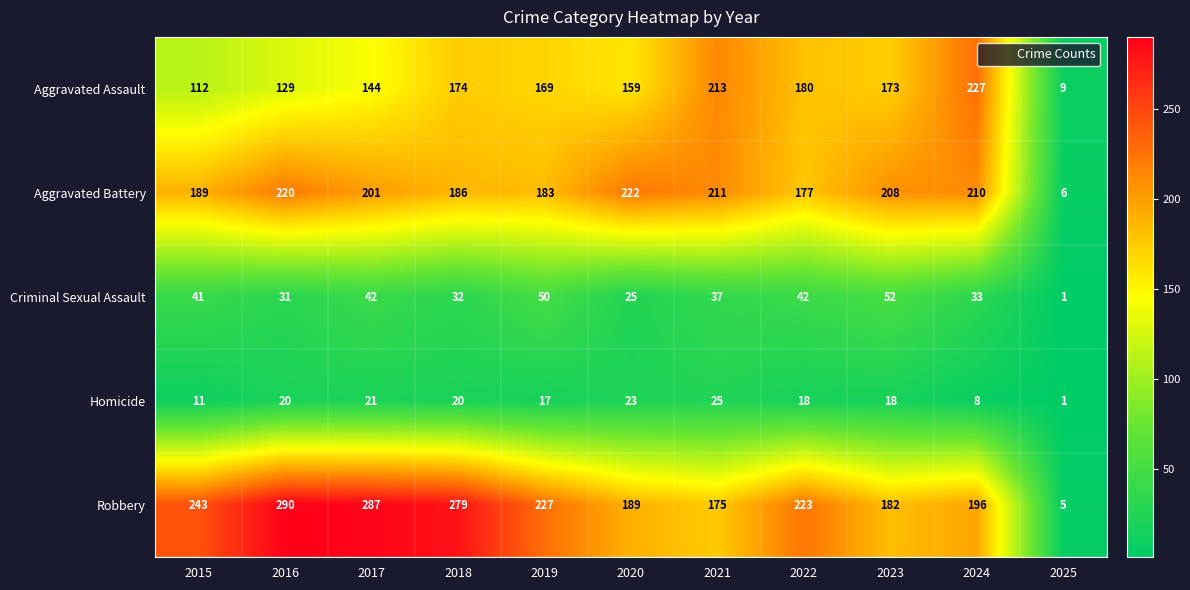

How many series are shown in this chart?

5